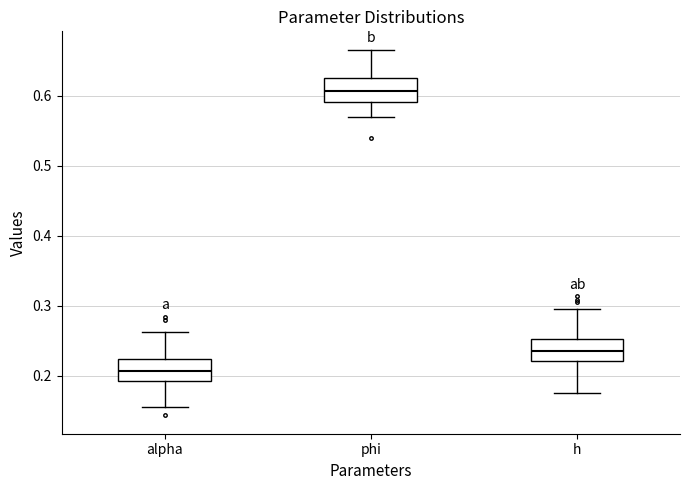

Where does the upper whisker of the box for h end on the y-axis? The values are not printed on the chart, so give them approximately, as read against the axis.

0.30